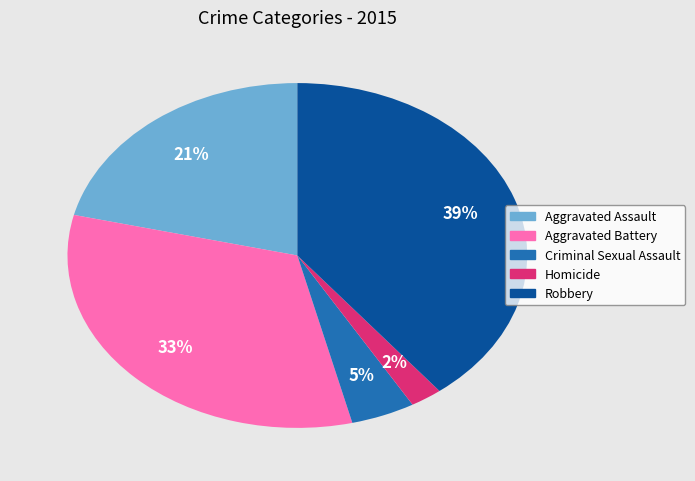

To the nearest percent, what is the combined percentage of Aggravated Battery and Robbery?

72%